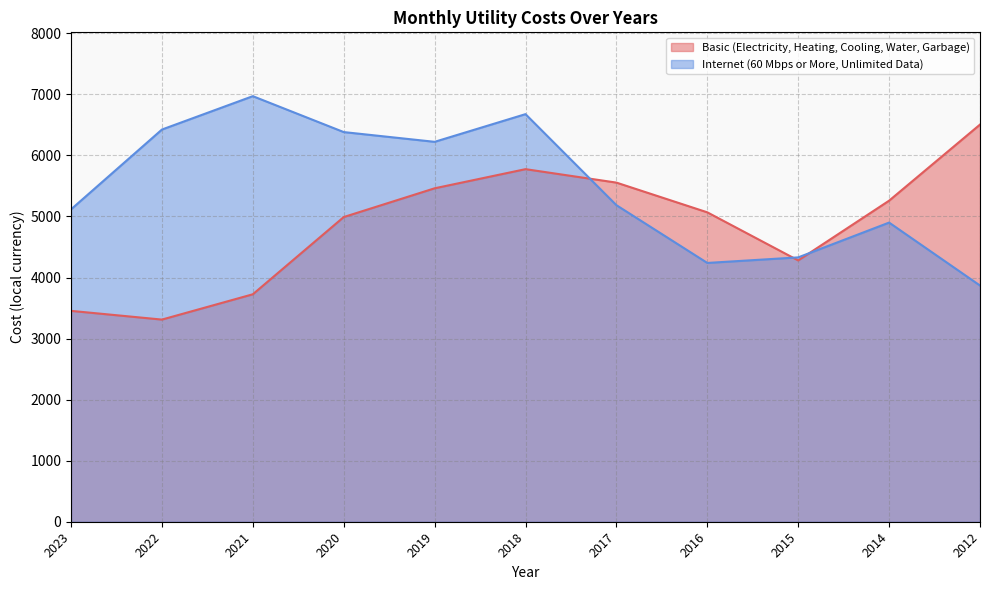

What is the value of the Internet (60 Mbps or More, Unlimited Data) point at the 5th from the left?

6222.7